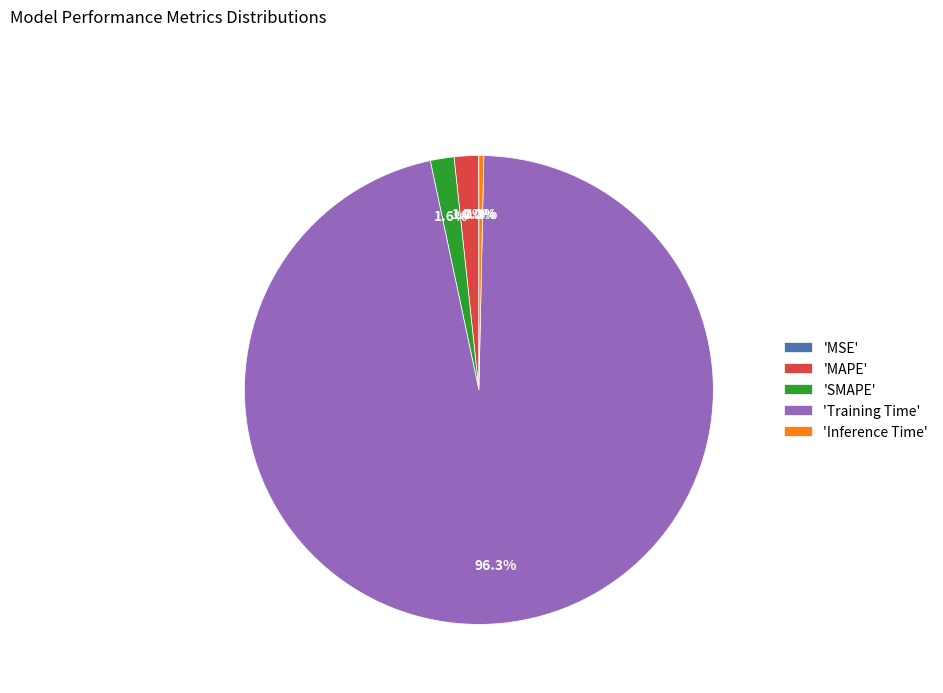

Between 'MAPE' and 'Training Time', which is larger?

'Training Time'